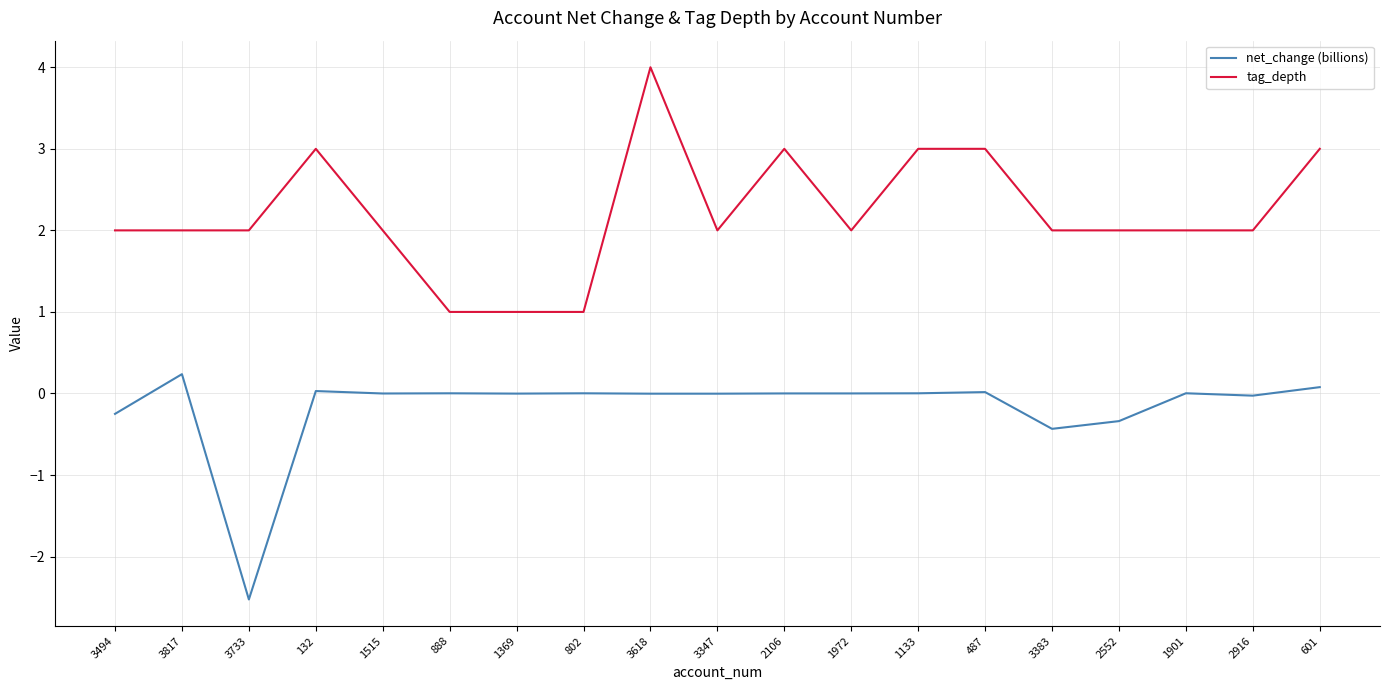

What are all the series names shown in the legend?

net_change (billions), tag_depth